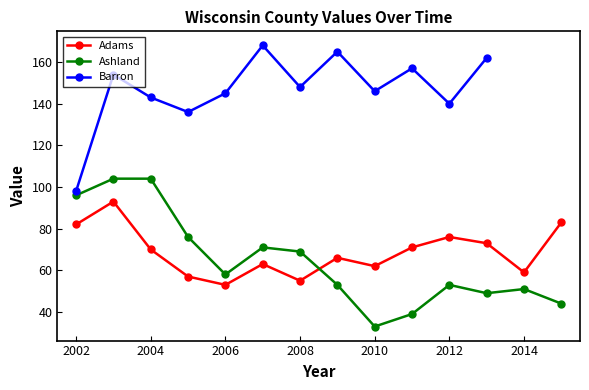

What is the minimum value for Adams?

53